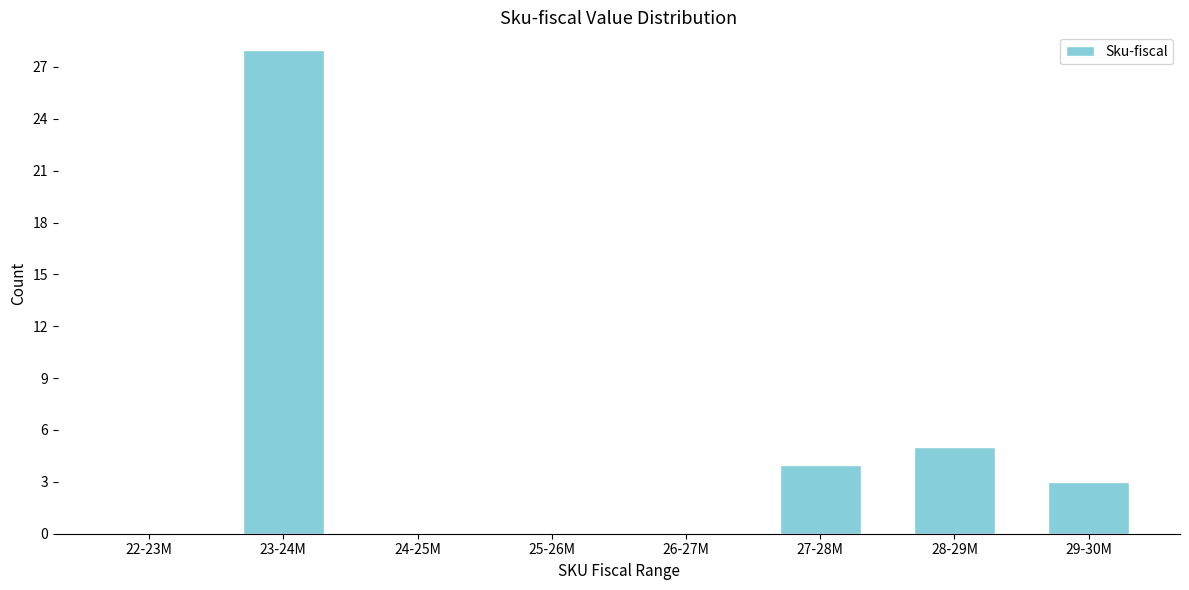

Reading right to left, extract all data points from this chart.

29-30M=3	28-29M=5	27-28M=4	26-27M=0	25-26M=0	24-25M=0	23-24M=28	22-23M=0